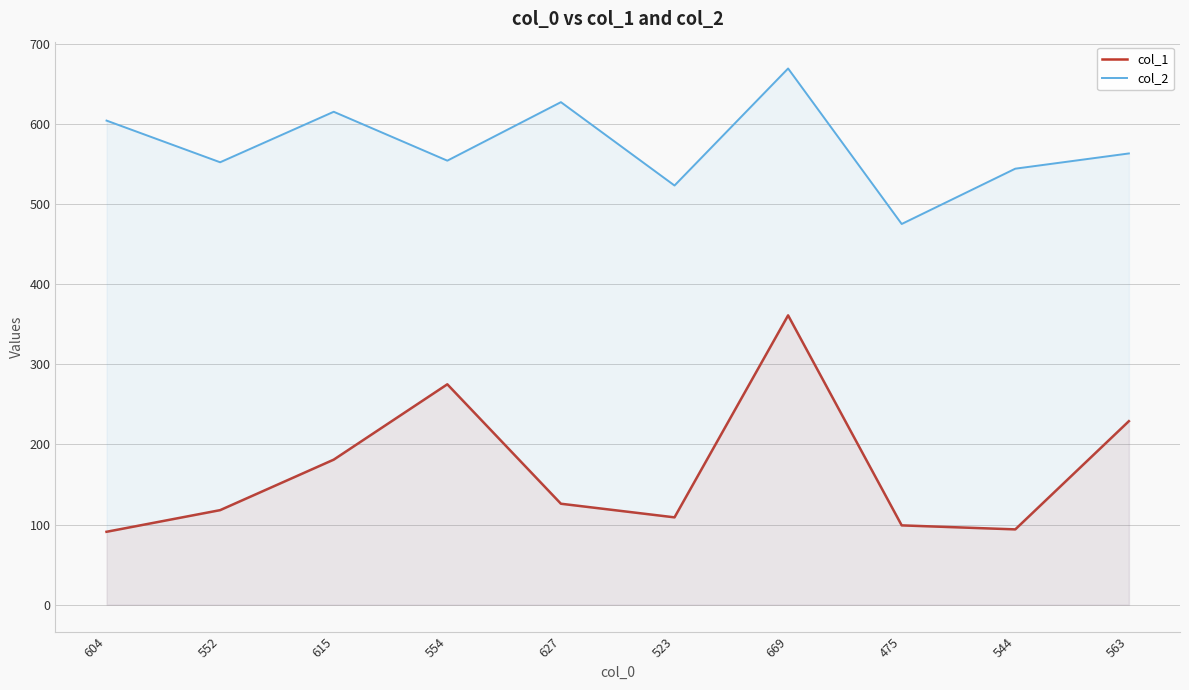

What is the difference between the col_2 values at 552 and 554?

2